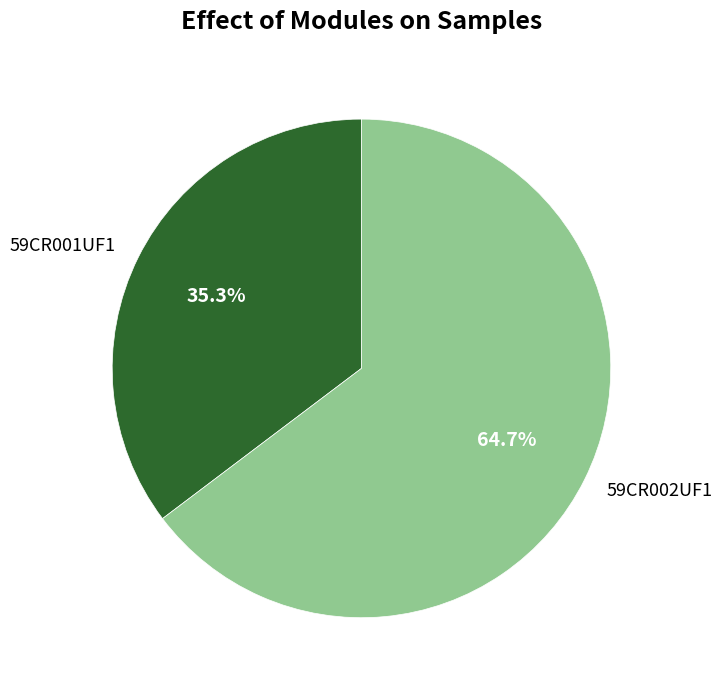

Rank the categories by value from highest to lowest.

59CR002UF1, 59CR001UF1